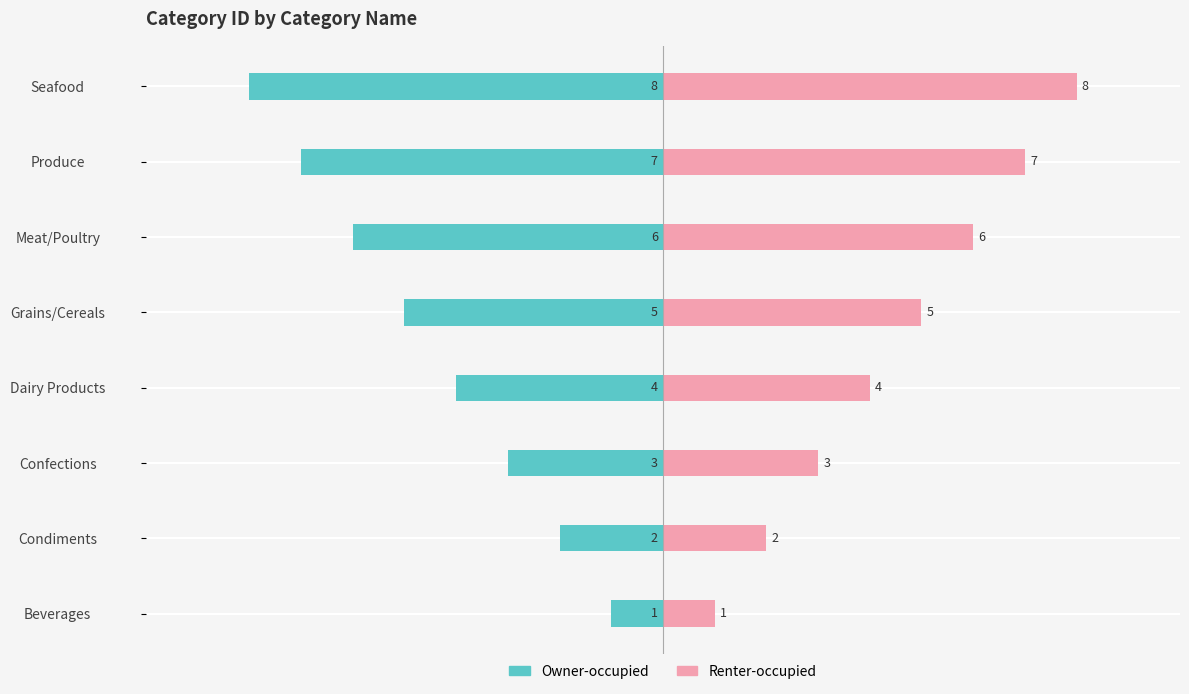

Rank the series at Confections from highest to lowest value.

Renter-occupied, Owner-occupied